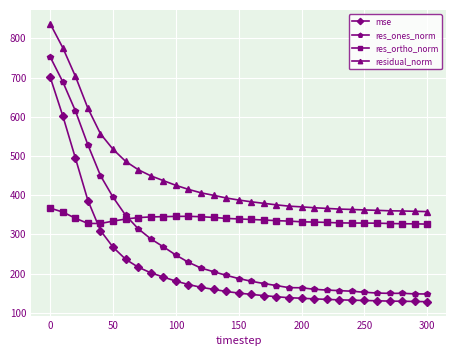

Which series has the widest spread of values?

res_ones_norm